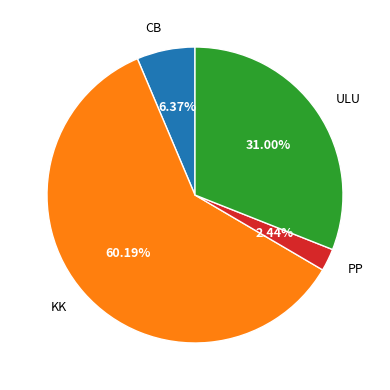

Between CB and PP, which is larger?

CB